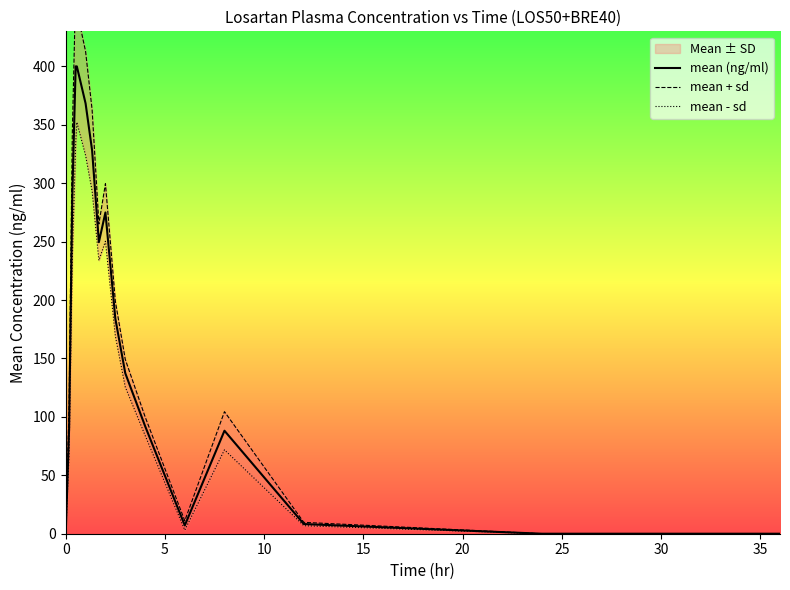

True or false: mean - sd and mean + sd cross at least once.

False